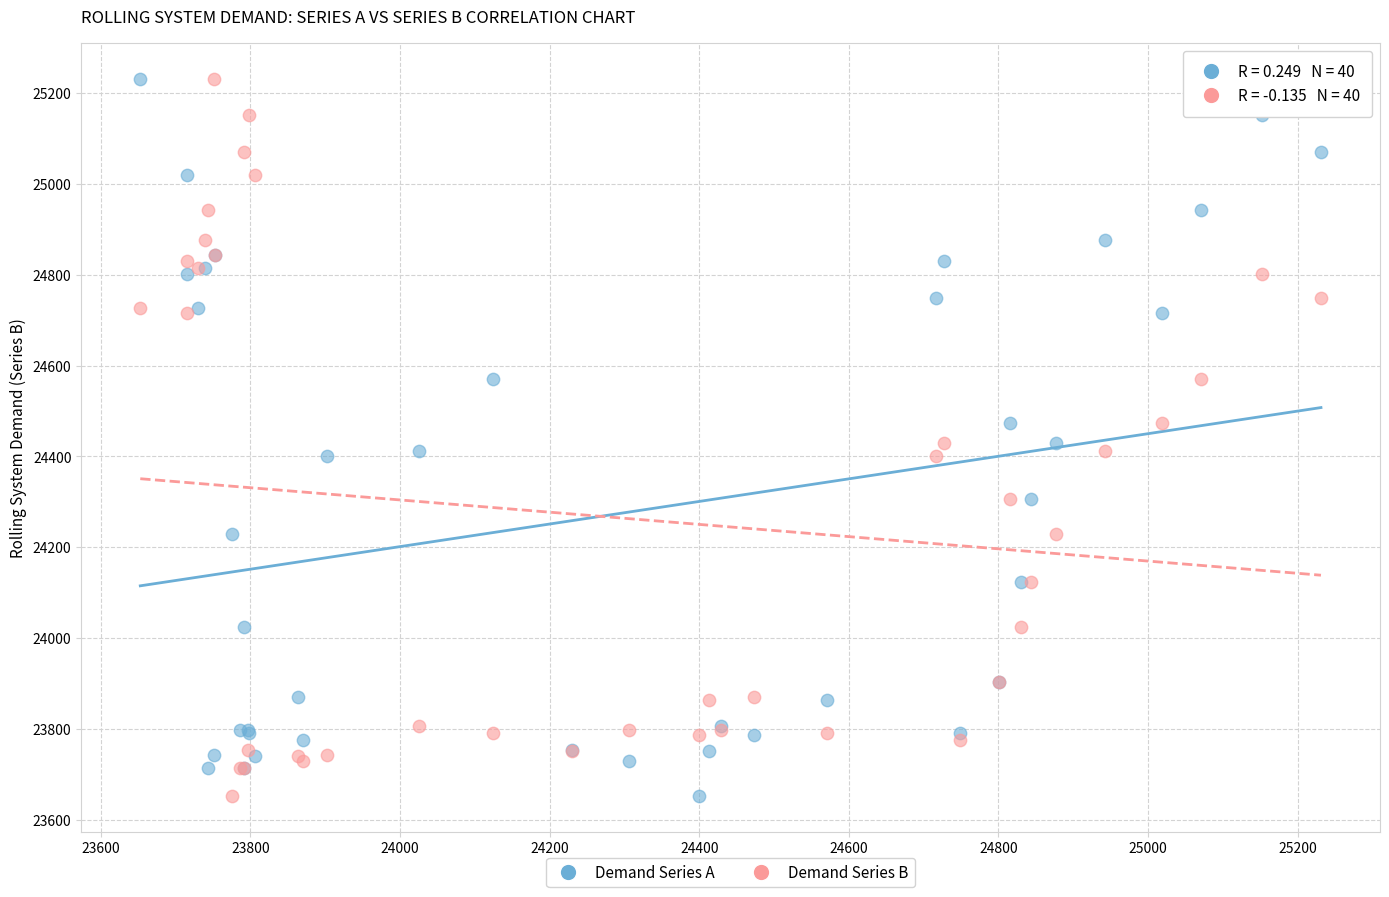

What is the X range (max minus min) for the scatter plot?

1578